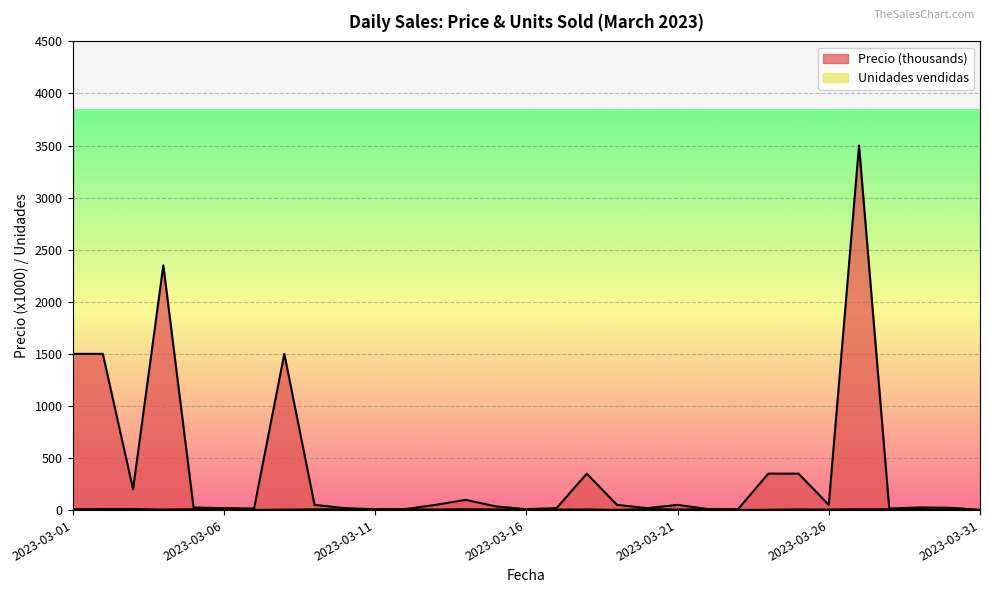

Where does the Precio series first go above 35?

2023-03-01